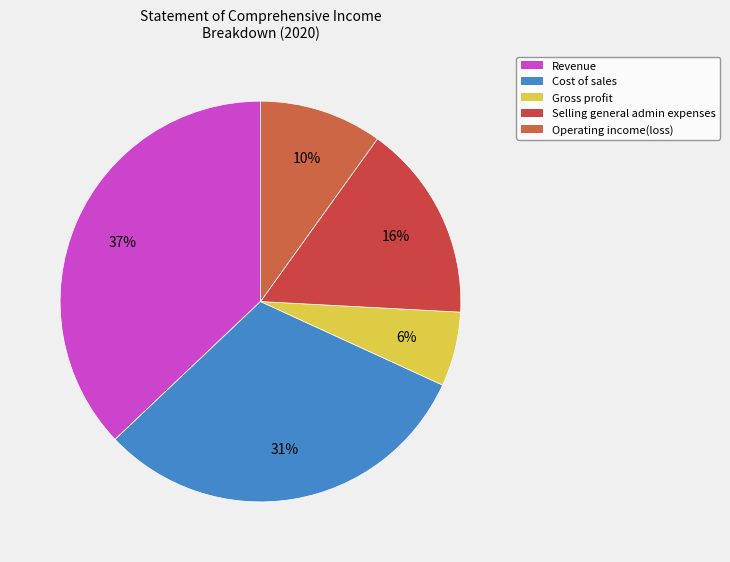

Is there a majority slice in this chart?

No